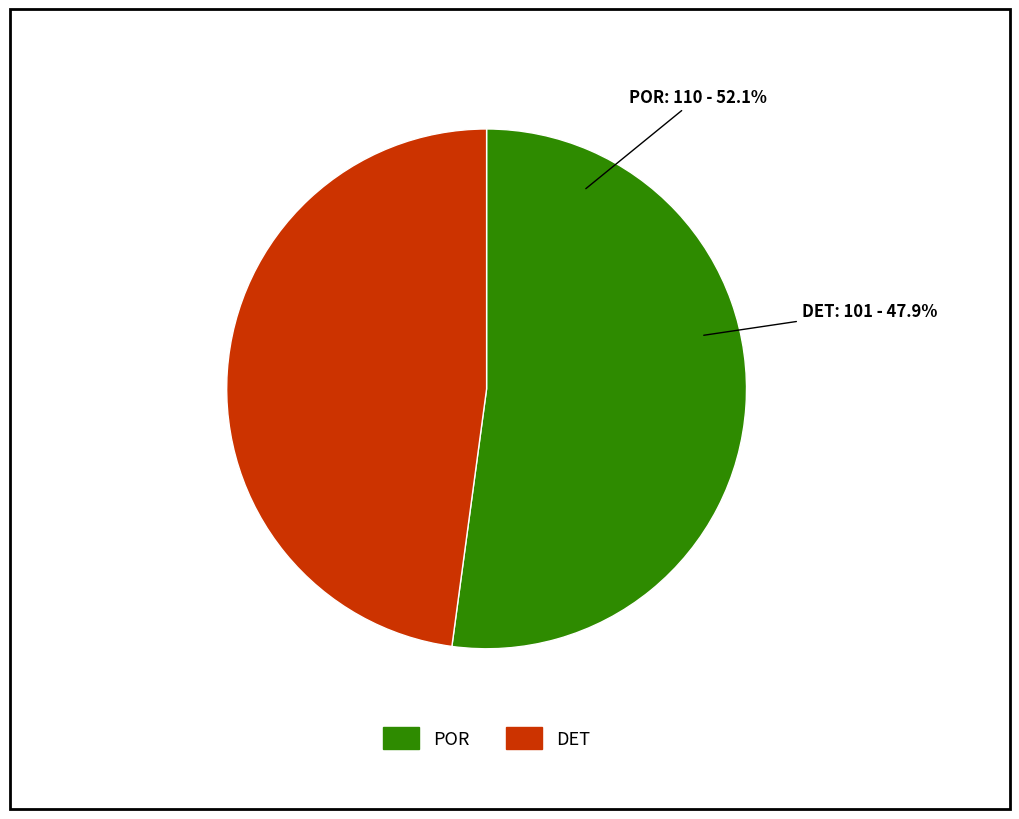

What is the change in value from POR to DET?

-9